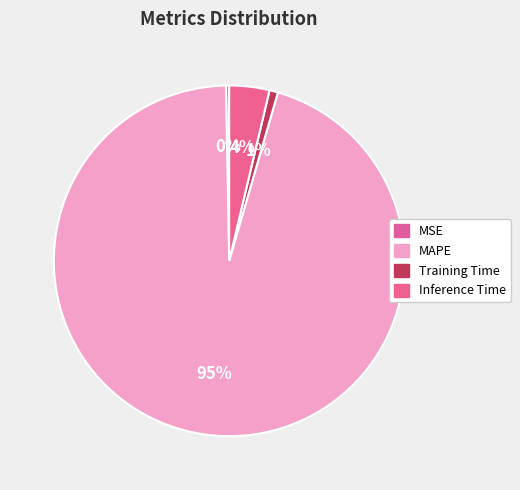

How many slices are in this pie chart?

4